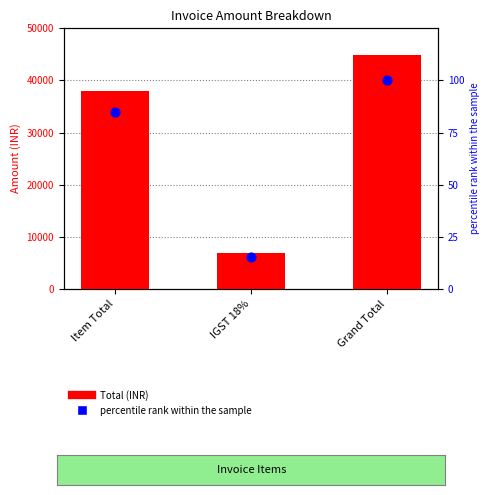

Which series has the widest spread of Y values?

Total